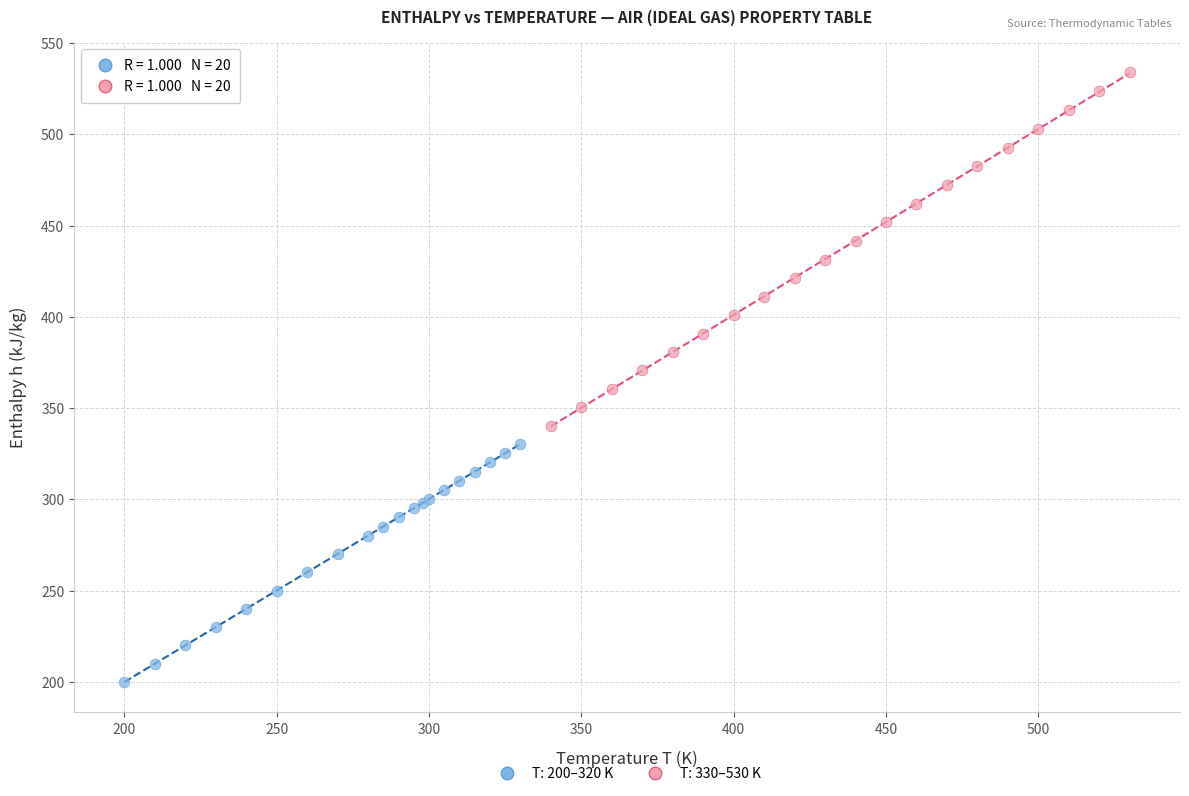

Which series has the largest Y range (max minus min)?

T: 330–530 K